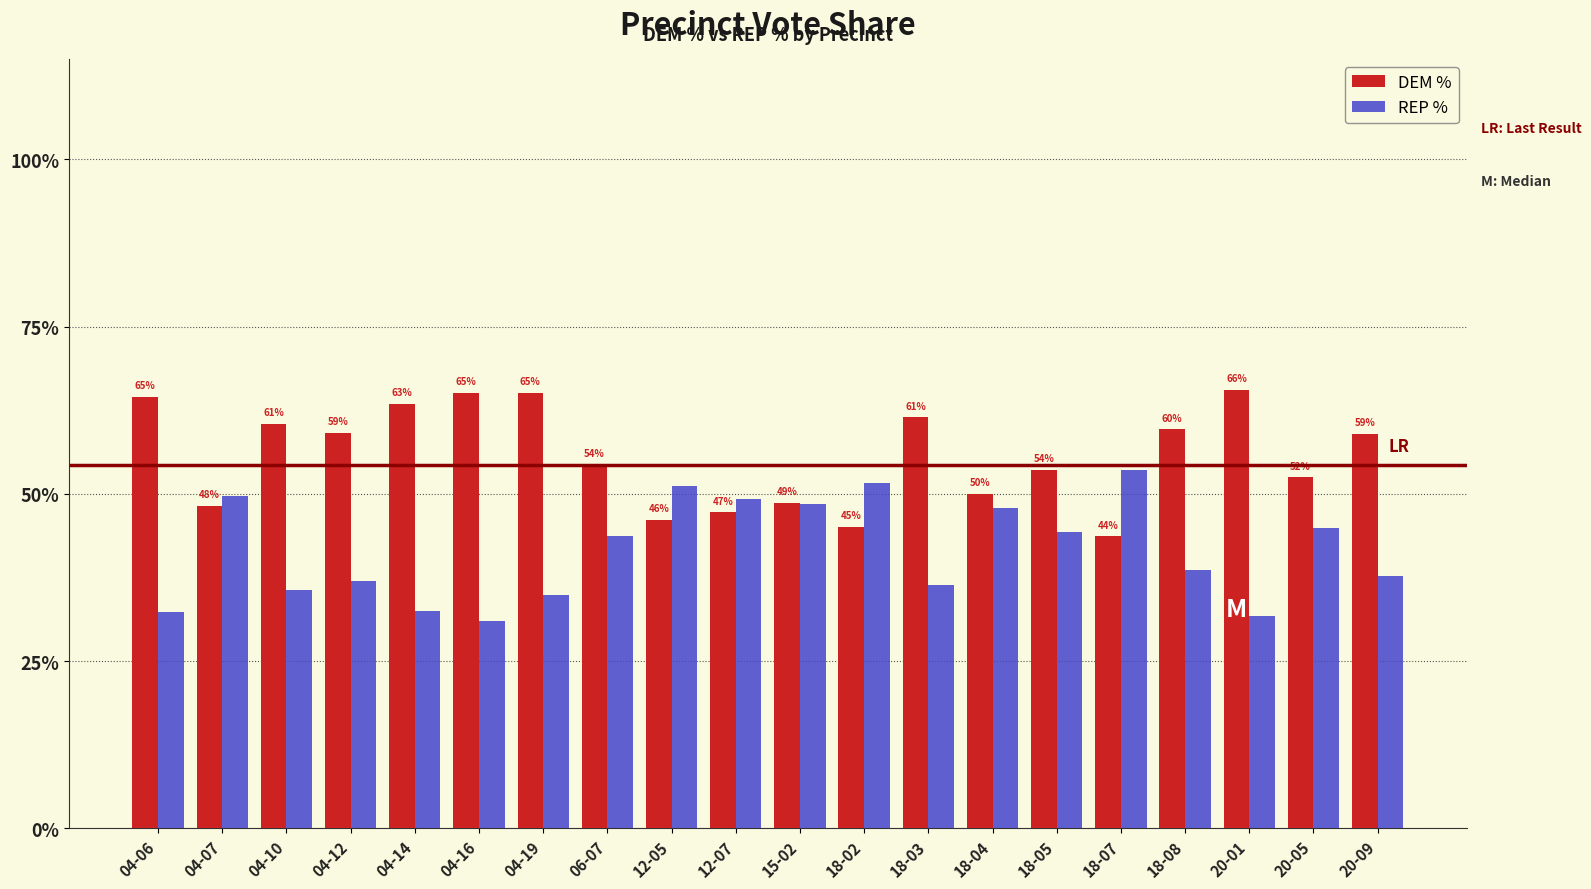

How many bars are there in total?

40